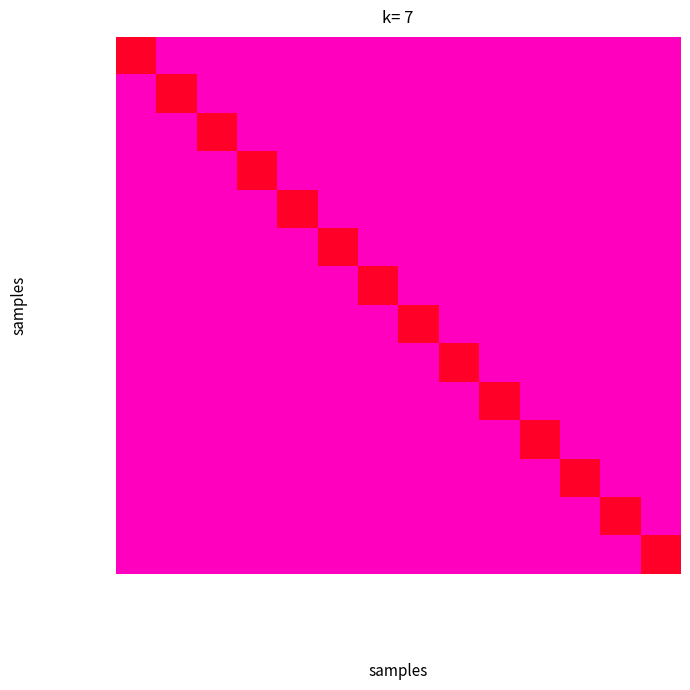

Reading left to right, transcribe all the data shown in this chart.

Jaylaxmi Elect: Jaylaxmi Elect=1	MULRAJ DEVCHAN=0	Print House=0	Acura Engineer=0	Namrata Rubber=0	Mags Cement=0	Alegra Communi=0	Silicon Comopu=0	Flexaflex Hose=0	Navind Times &=0	DEMPO INDUSTRI=0	KRISHNA PAINTS=0	Collective Tra=0	Central Bank o=0
MULRAJ DEVCHAN: Jaylaxmi Elect=0	MULRAJ DEVCHAN=1	Print House=0	Acura Engineer=0	Namrata Rubber=0	Mags Cement=0	Alegra Communi=0	Silicon Comopu=0	Flexaflex Hose=0	Navind Times &=0	DEMPO INDUSTRI=0	KRISHNA PAINTS=0	Collective Tra=0	Central Bank o=0
Print House: Jaylaxmi Elect=0	MULRAJ DEVCHAN=0	Print House=1	Acura Engineer=0	Namrata Rubber=0	Mags Cement=0	Alegra Communi=0	Silicon Comopu=0	Flexaflex Hose=0	Navind Times &=0	DEMPO INDUSTRI=0	KRISHNA PAINTS=0	Collective Tra=0	Central Bank o=0
Acura Engineer: Jaylaxmi Elect=0	MULRAJ DEVCHAN=0	Print House=0	Acura Engineer=1	Namrata Rubber=0	Mags Cement=0	Alegra Communi=0	Silicon Comopu=0	Flexaflex Hose=0	Navind Times &=0	DEMPO INDUSTRI=0	KRISHNA PAINTS=0	Collective Tra=0	Central Bank o=0
Namrata Rubber: Jaylaxmi Elect=0	MULRAJ DEVCHAN=0	Print House=0	Acura Engineer=0	Namrata Rubber=1	Mags Cement=0	Alegra Communi=0	Silicon Comopu=0	Flexaflex Hose=0	Navind Times &=0	DEMPO INDUSTRI=0	KRISHNA PAINTS=0	Collective Tra=0	Central Bank o=0
Mags Cement: Jaylaxmi Elect=0	MULRAJ DEVCHAN=0	Print House=0	Acura Engineer=0	Namrata Rubber=0	Mags Cement=1	Alegra Communi=0	Silicon Comopu=0	Flexaflex Hose=0	Navind Times &=0	DEMPO INDUSTRI=0	KRISHNA PAINTS=0	Collective Tra=0	Central Bank o=0
Alegra Communi: Jaylaxmi Elect=0	MULRAJ DEVCHAN=0	Print House=0	Acura Engineer=0	Namrata Rubber=0	Mags Cement=0	Alegra Communi=1	Silicon Comopu=0	Flexaflex Hose=0	Navind Times &=0	DEMPO INDUSTRI=0	KRISHNA PAINTS=0	Collective Tra=0	Central Bank o=0
Silicon Comopu: Jaylaxmi Elect=0	MULRAJ DEVCHAN=0	Print House=0	Acura Engineer=0	Namrata Rubber=0	Mags Cement=0	Alegra Communi=0	Silicon Comopu=1	Flexaflex Hose=0	Navind Times &=0	DEMPO INDUSTRI=0	KRISHNA PAINTS=0	Collective Tra=0	Central Bank o=0
Flexaflex Hose: Jaylaxmi Elect=0	MULRAJ DEVCHAN=0	Print House=0	Acura Engineer=0	Namrata Rubber=0	Mags Cement=0	Alegra Communi=0	Silicon Comopu=0	Flexaflex Hose=1	Navind Times &=0	DEMPO INDUSTRI=0	KRISHNA PAINTS=0	Collective Tra=0	Central Bank o=0
Navind Times &: Jaylaxmi Elect=0	MULRAJ DEVCHAN=0	Print House=0	Acura Engineer=0	Namrata Rubber=0	Mags Cement=0	Alegra Communi=0	Silicon Comopu=0	Flexaflex Hose=0	Navind Times &=1	DEMPO INDUSTRI=0	KRISHNA PAINTS=0	Collective Tra=0	Central Bank o=0
DEMPO INDUSTRI: Jaylaxmi Elect=0	MULRAJ DEVCHAN=0	Print House=0	Acura Engineer=0	Namrata Rubber=0	Mags Cement=0	Alegra Communi=0	Silicon Comopu=0	Flexaflex Hose=0	Navind Times &=0	DEMPO INDUSTRI=1	KRISHNA PAINTS=0	Collective Tra=0	Central Bank o=0
KRISHNA PAINTS: Jaylaxmi Elect=0	MULRAJ DEVCHAN=0	Print House=0	Acura Engineer=0	Namrata Rubber=0	Mags Cement=0	Alegra Communi=0	Silicon Comopu=0	Flexaflex Hose=0	Navind Times &=0	DEMPO INDUSTRI=0	KRISHNA PAINTS=1	Collective Tra=0	Central Bank o=0
Collective Tra: Jaylaxmi Elect=0	MULRAJ DEVCHAN=0	Print House=0	Acura Engineer=0	Namrata Rubber=0	Mags Cement=0	Alegra Communi=0	Silicon Comopu=0	Flexaflex Hose=0	Navind Times &=0	DEMPO INDUSTRI=0	KRISHNA PAINTS=0	Collective Tra=1	Central Bank o=0
Central Bank o: Jaylaxmi Elect=0	MULRAJ DEVCHAN=0	Print House=0	Acura Engineer=0	Namrata Rubber=0	Mags Cement=0	Alegra Communi=0	Silicon Comopu=0	Flexaflex Hose=0	Navind Times &=0	DEMPO INDUSTRI=0	KRISHNA PAINTS=0	Collective Tra=0	Central Bank o=1